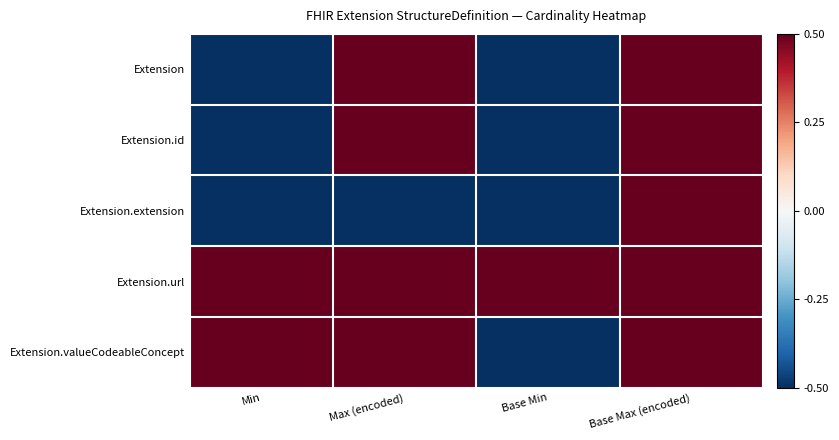

At Base Max (encoded), list the series in order from largest to smallest.

Extension, Extension.id, Extension.extension, Extension.url, Extension.valueCodeableConcept